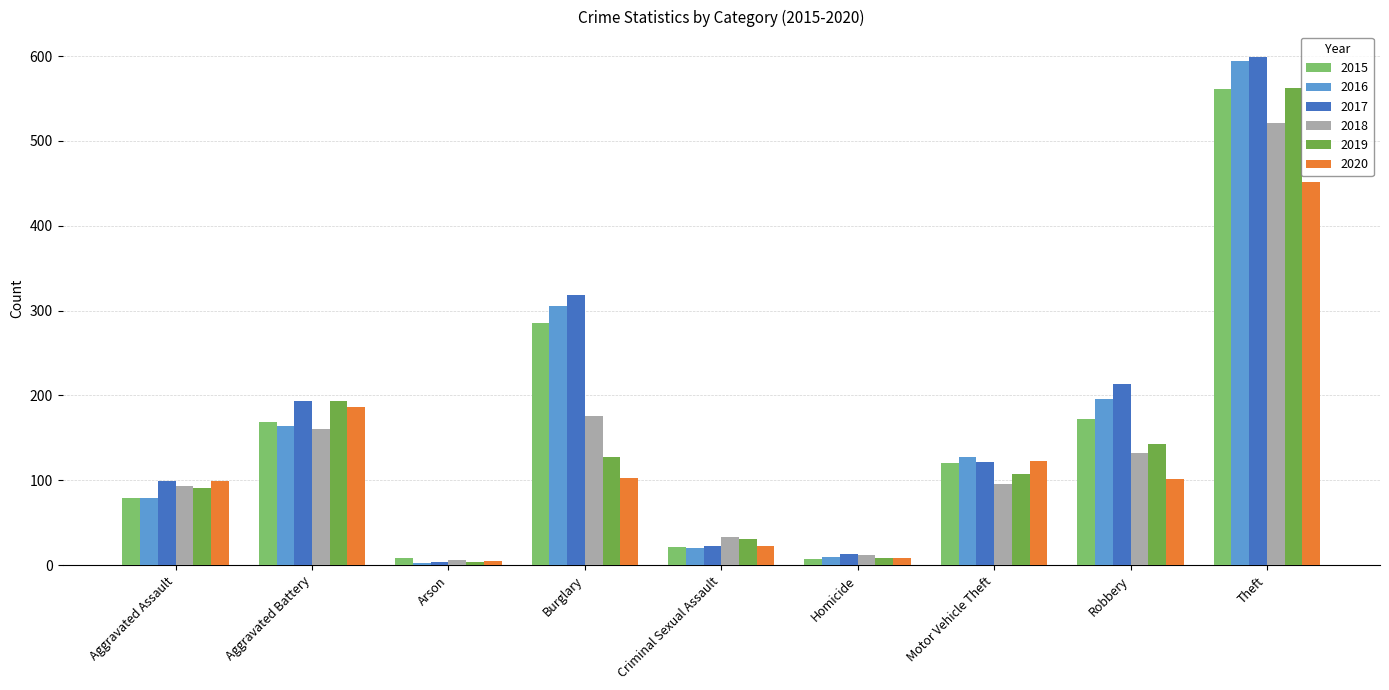

Which series has the widest spread of values?

2017